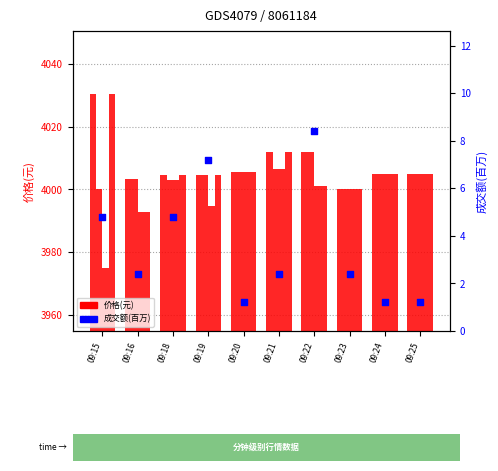

Which series reaches the maximum Y coordinate?

最高价(元)